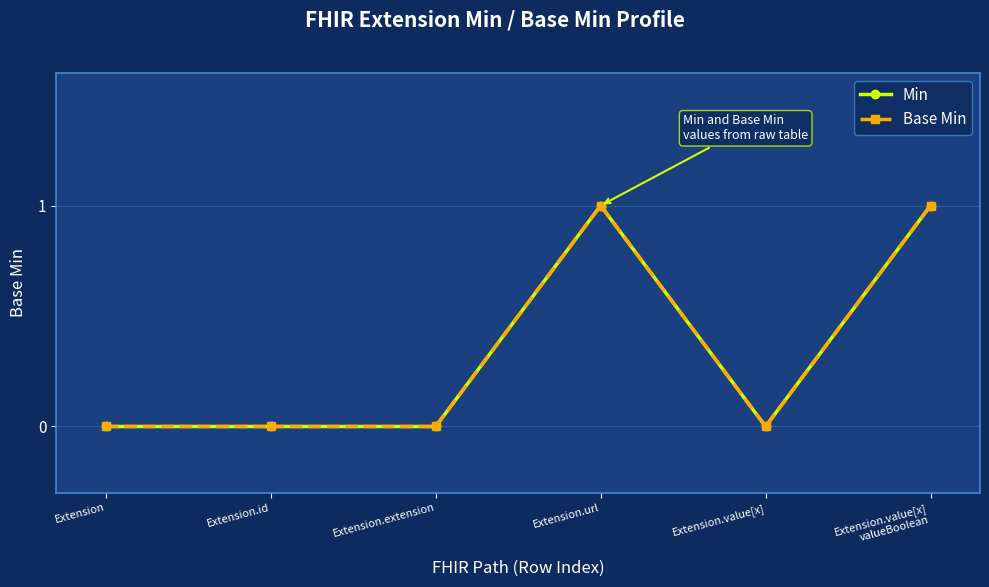

List the labels in order of Base Min value, largest first.

Extension.url, Extension.value[x]
valueBoolean, Extension, Extension.id, Extension.extension, Extension.value[x]